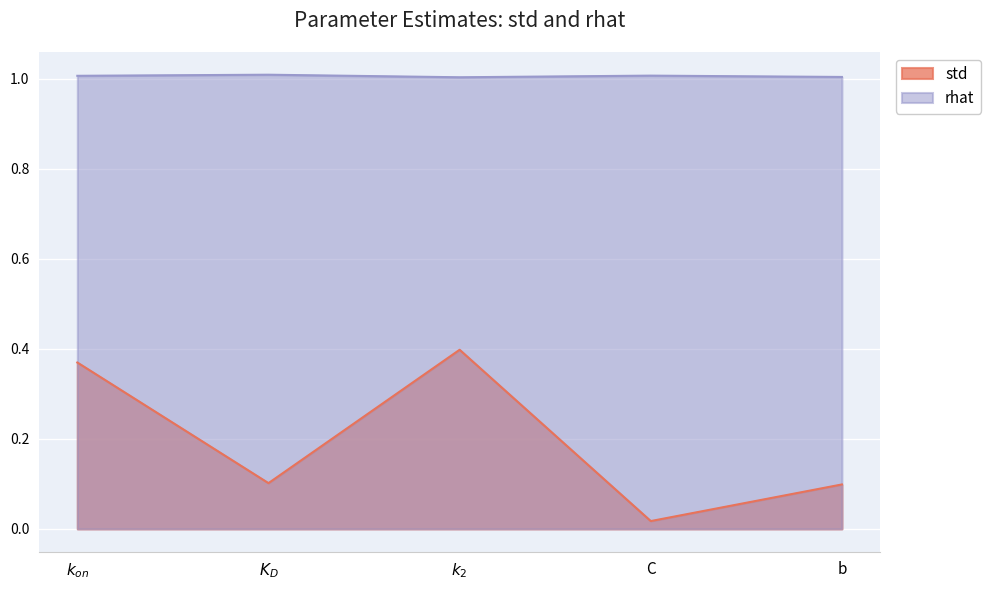

At which category does rhat reach its first local valley?

$k_2$